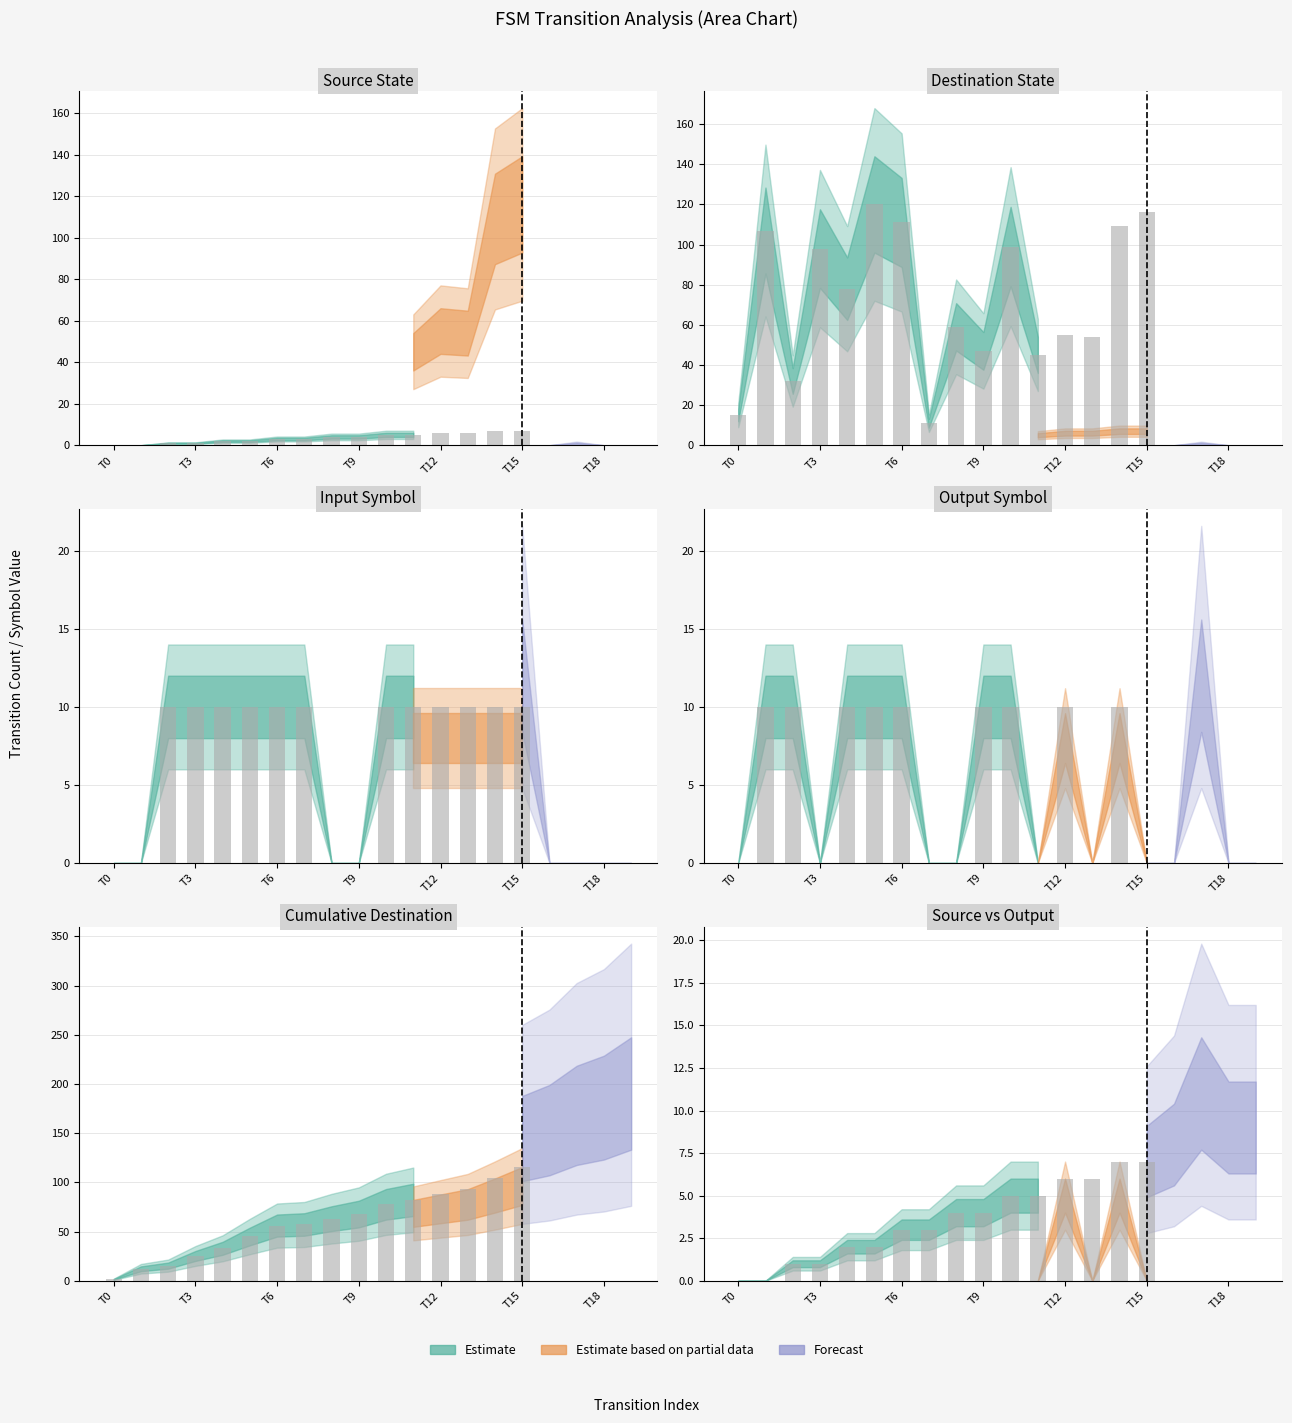

Between 1 and 7, which is larger?

7